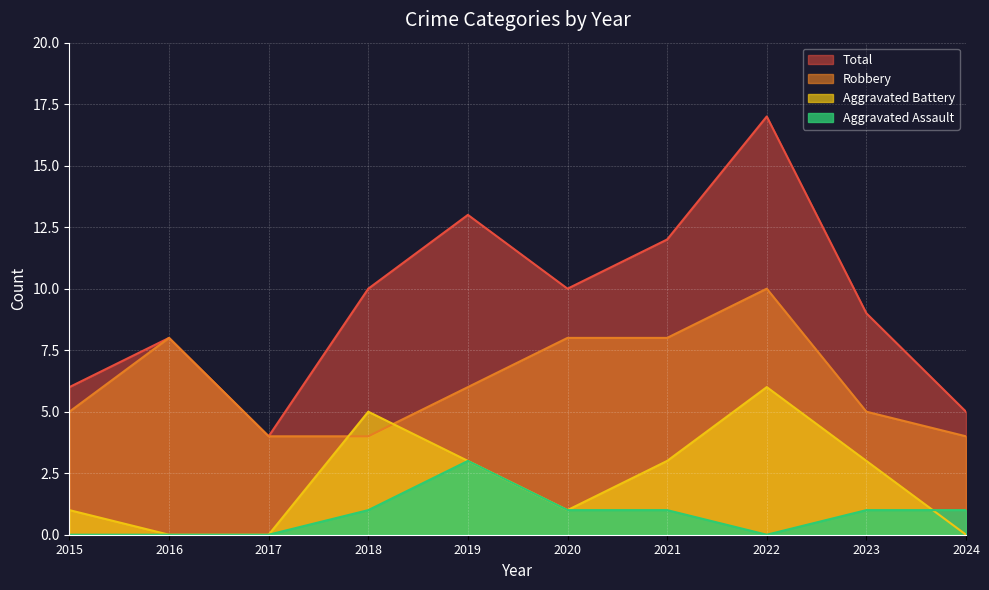

Count the Aggravated Assault values in the range 0 to 1.

9